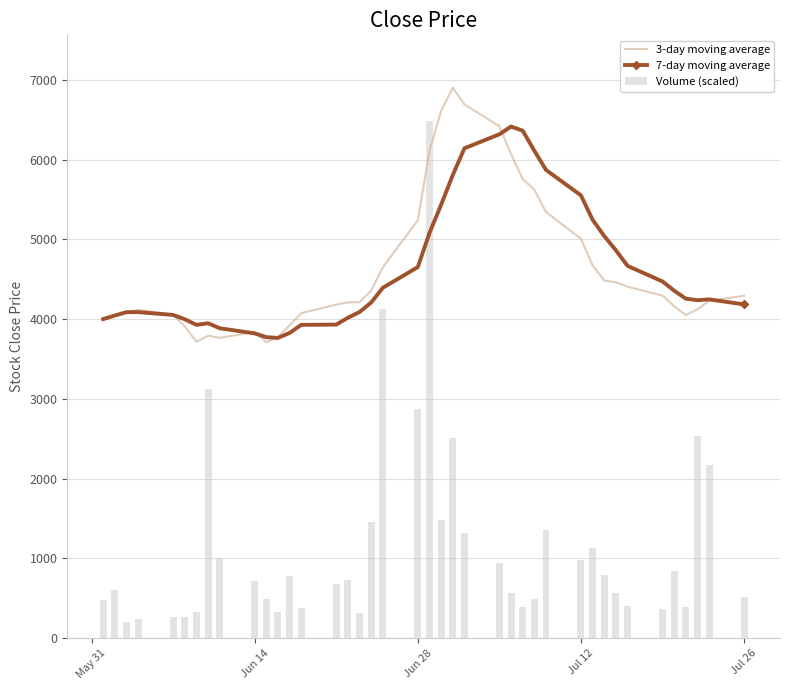

What is the difference between the maximum and minimum values in the Volume (scaled) series?

6275.2